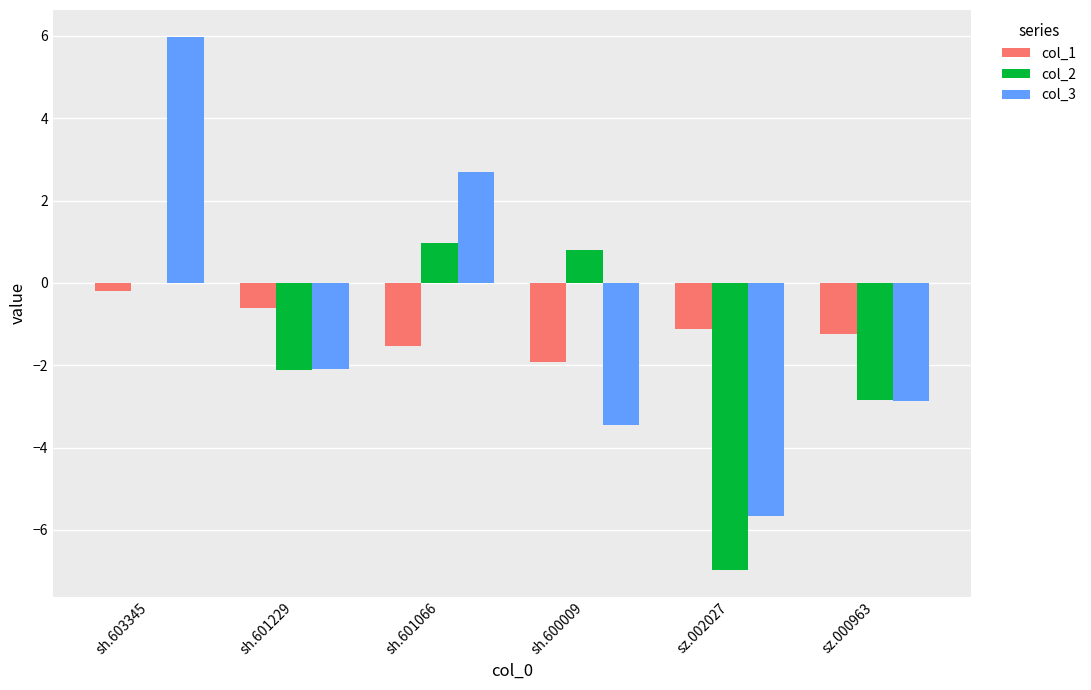

What are all the series names shown in the legend?

col_1, col_2, col_3